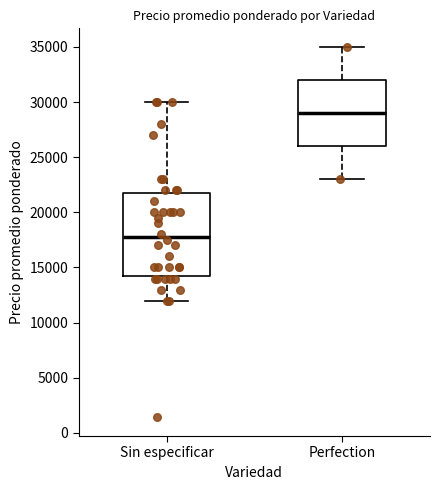

Comparing the boxes themselves (not the whiskers), which one is the tallest?

Sin especificar